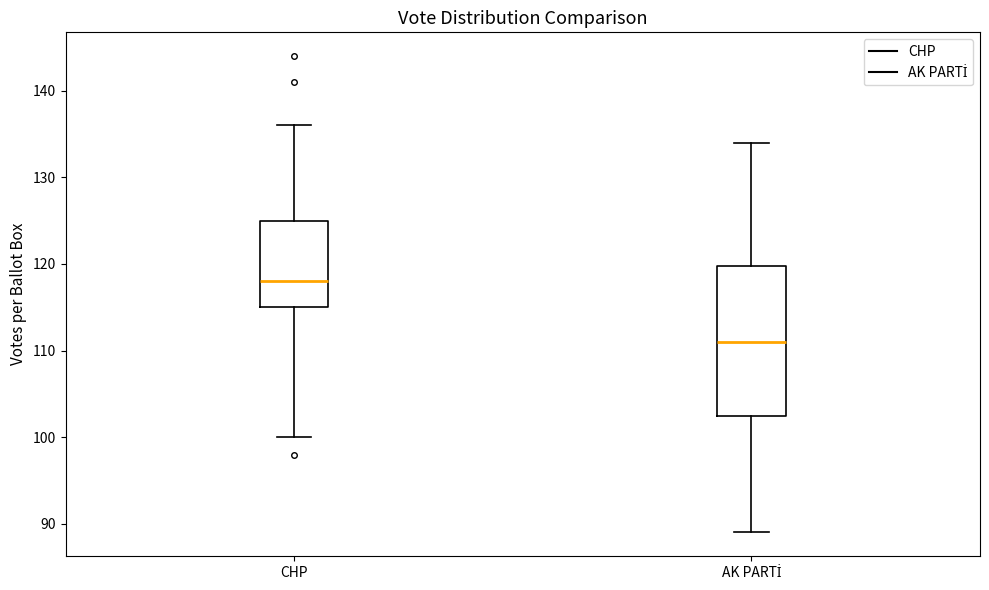

Comparing the boxes themselves (not the whiskers), which one is the tallest?

AK PARTİ